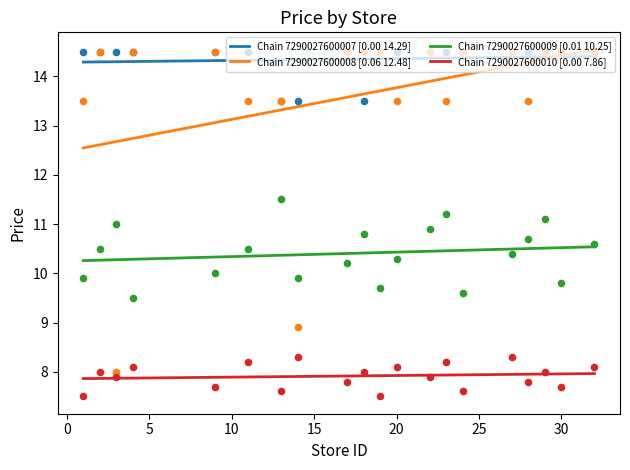

Which series has the largest total across all categories?

Chain 7290027600007